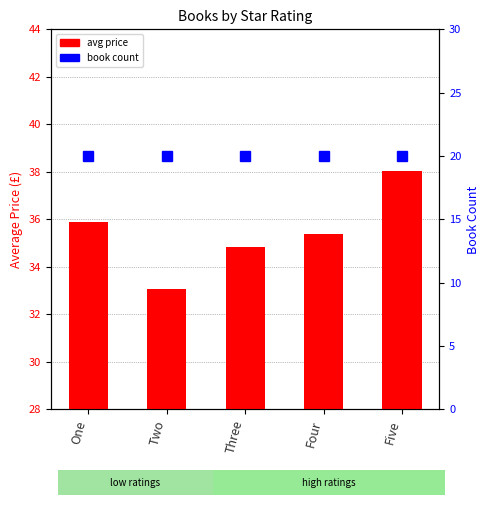

Read the book count value at Five.

20.0